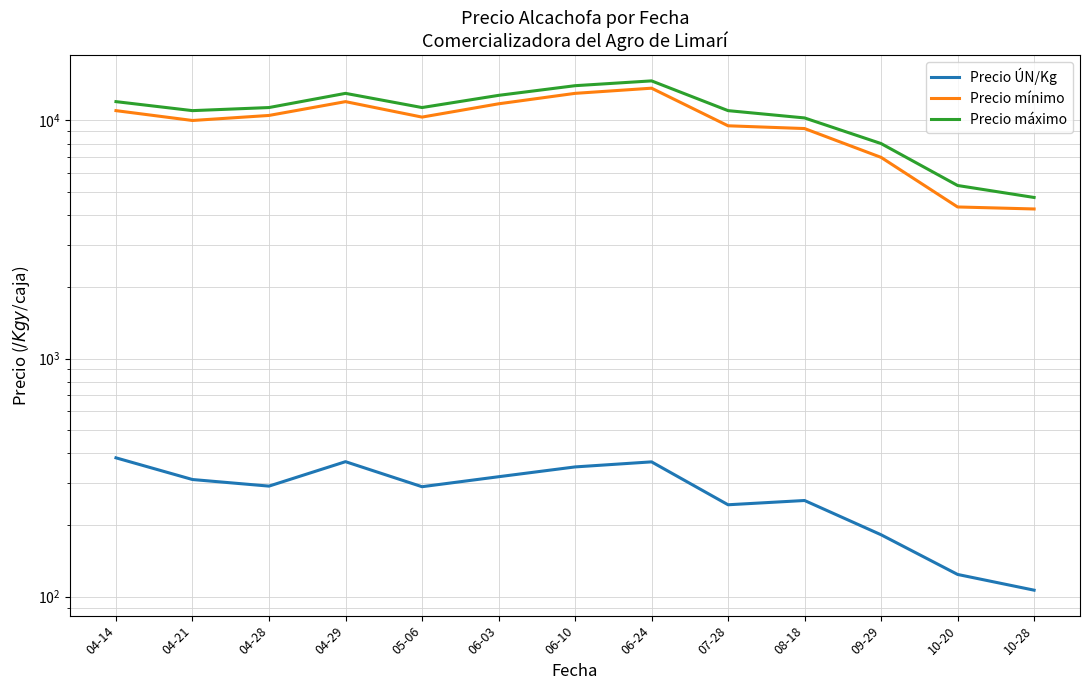

How many values in the Precio mínimo series exceed 10333?

7